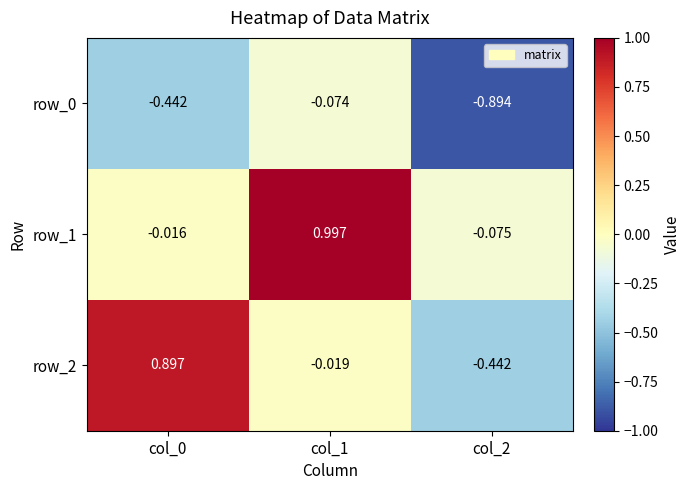

Between col_1 and col_2, which is larger?

col_1